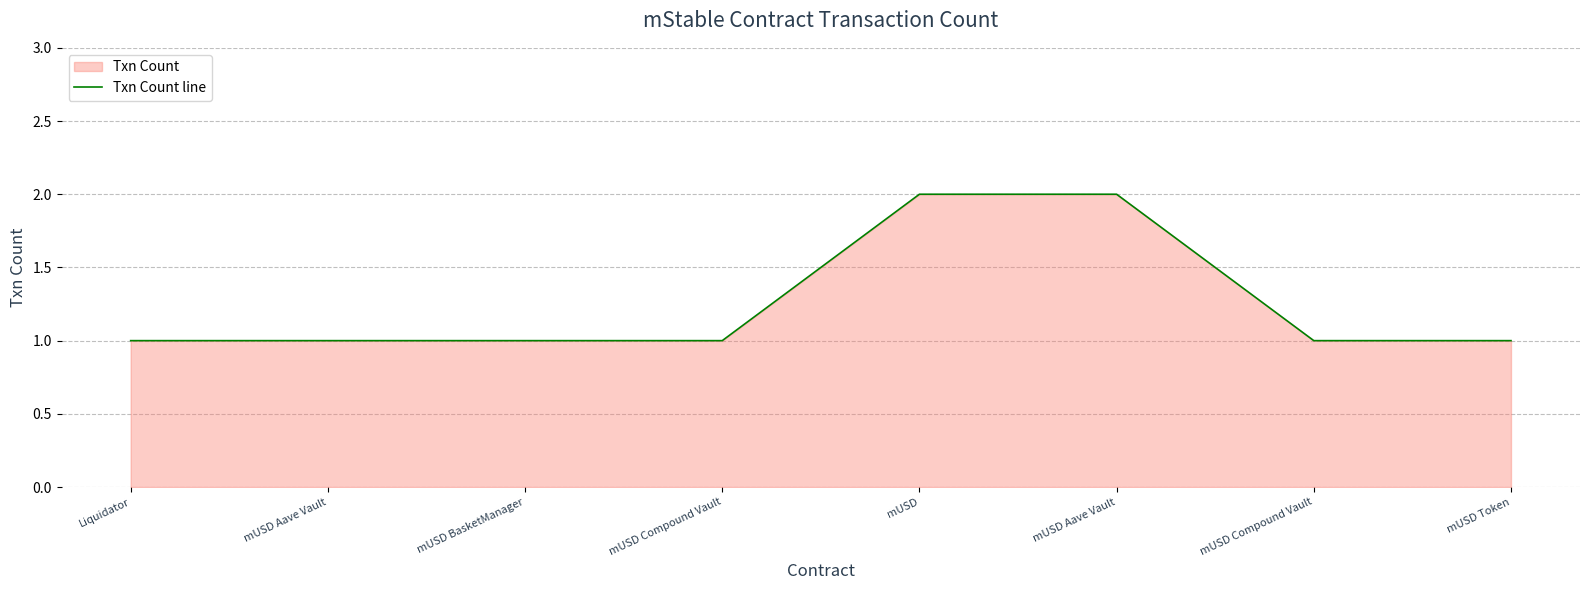

True or false: the data shows 0 at Liquidator.

False